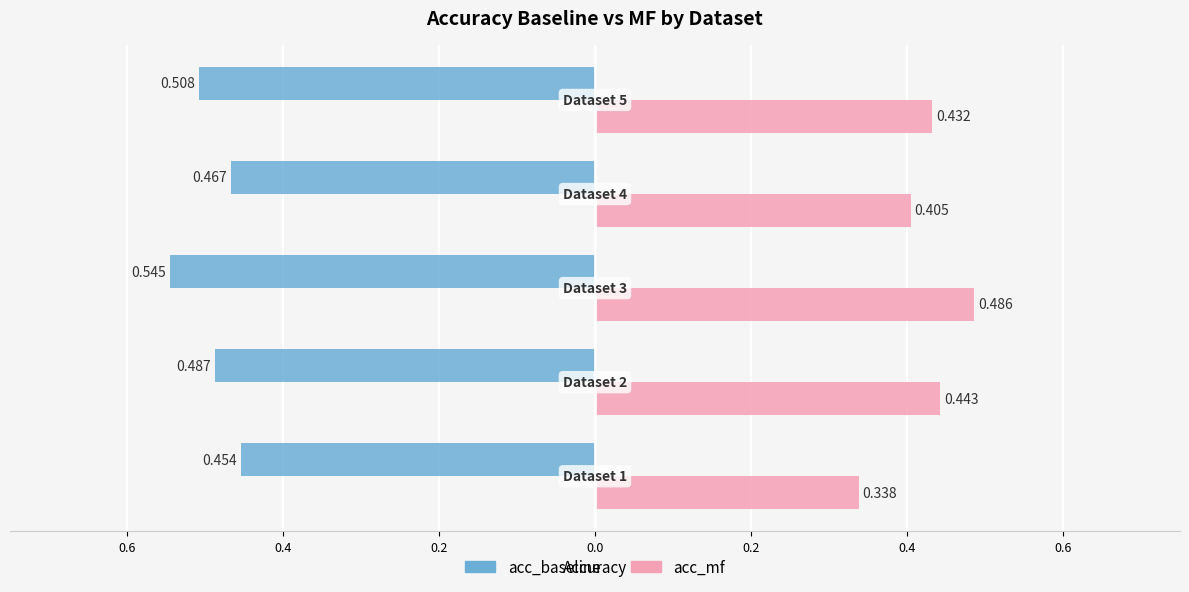

What is the lowest value of the acc_mf series?

0.3